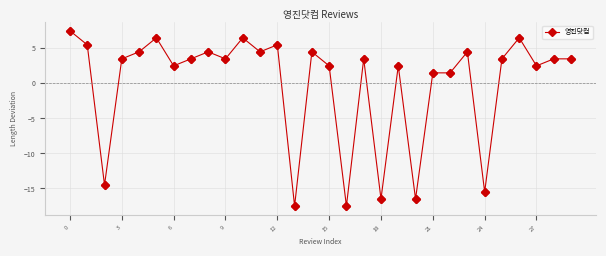

True or false: there are more than 0 points higher than both neighbors.

True